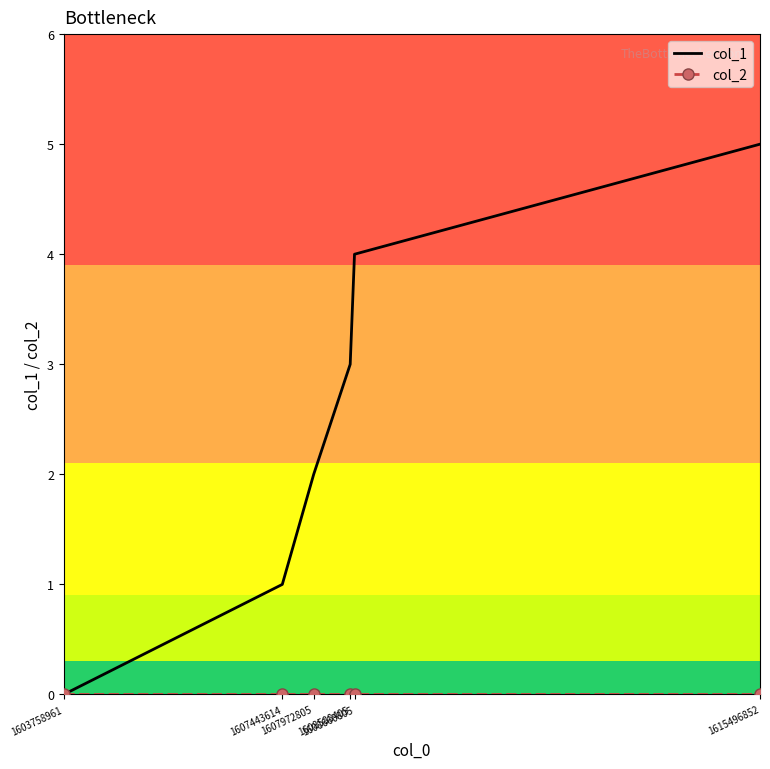

Which series has the largest total across all categories?

col_1